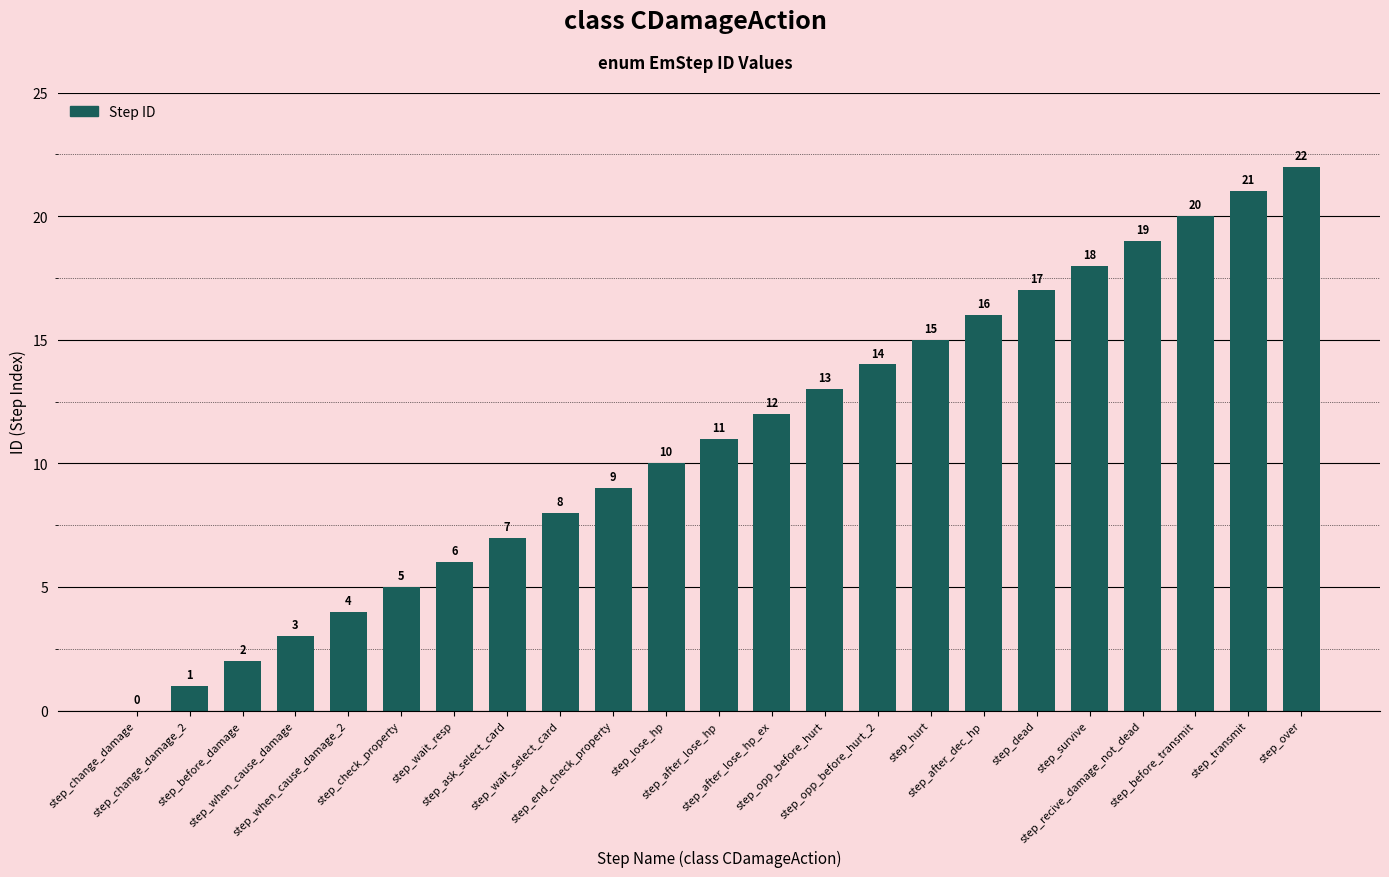

Reading left to right, what are all the values shown in this chart?

step_change_damage=0	step_change_damage_2=1	step_before_damage=2	step_when_cause_damage=3	step_when_cause_damage_2=4	step_check_property=5	step_wait_resp=6	step_ask_select_card=7	step_wait_select_card=8	step_end_check_property=9	step_lose_hp=10	step_after_lose_hp=11	step_after_lose_hp_ex=12	step_opp_before_hurt=13	step_opp_before_hurt_2=14	step_hurt=15	step_after_dec_hp=16	step_dead=17	step_survive=18	step_recive_damage_not_dead=19	step_before_transmit=20	step_transmit=21	step_over=22